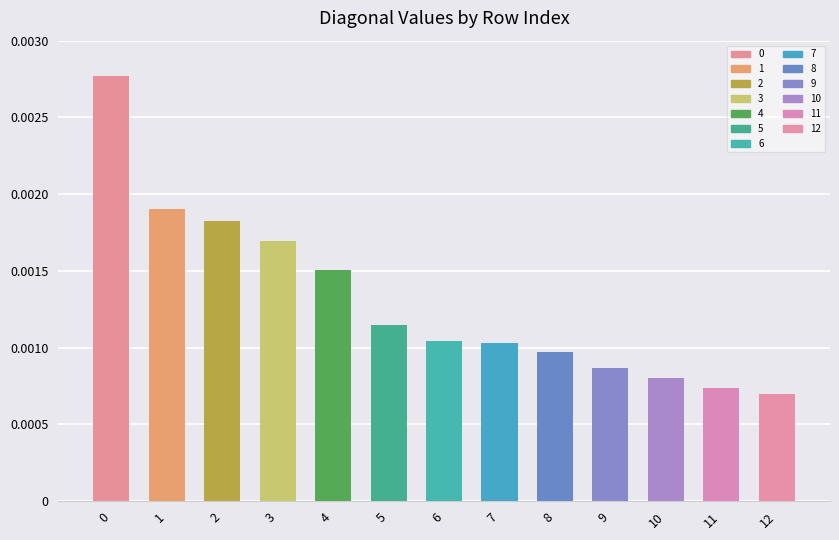

Rank the categories by value from highest to lowest.

0, 1, 2, 3, 4, 5, 6, 7, 8, 9, 10, 11, 12